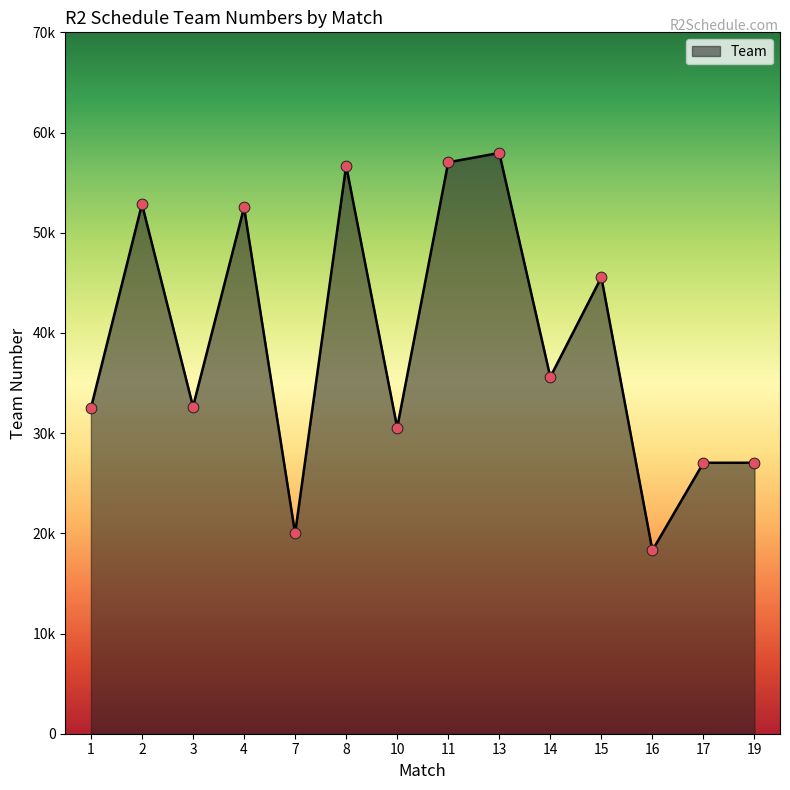

What is the change in value from 2 to 13?

+5112